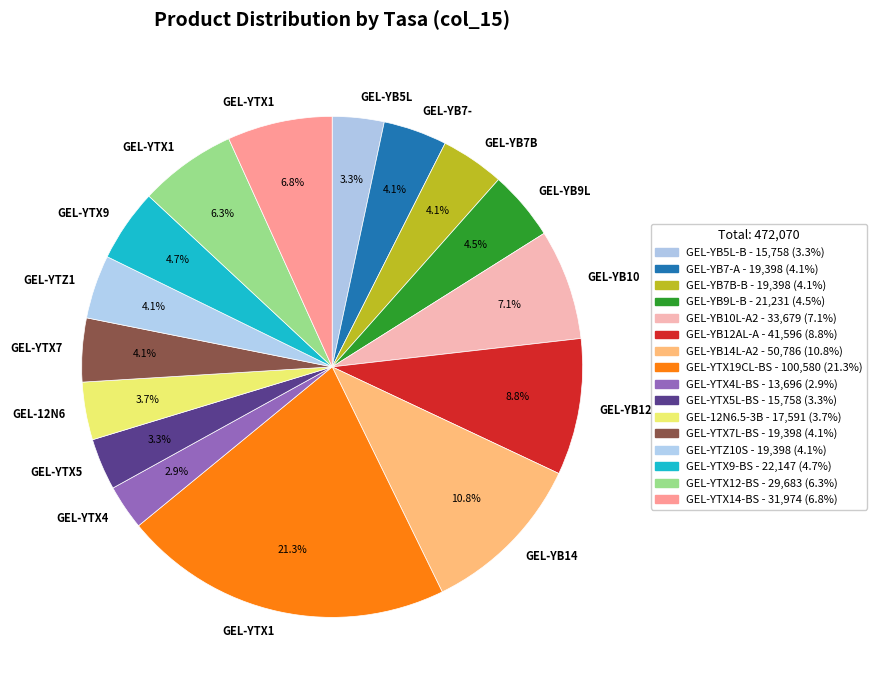

Which slice is the largest?

GEL-YTX19CL-BS